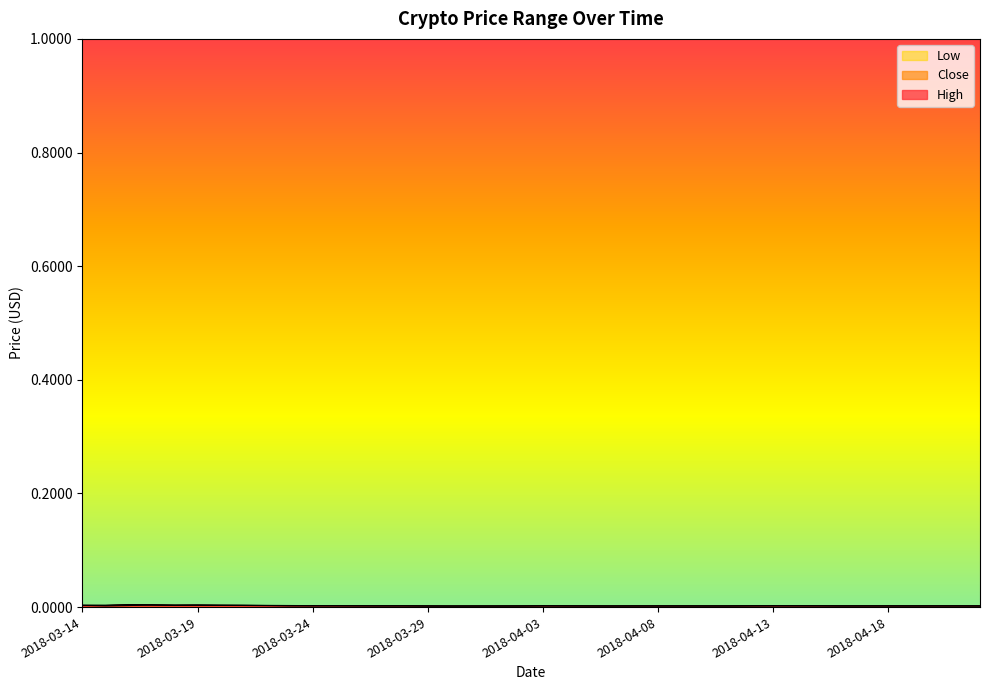

How many lines are shown in the chart?

3